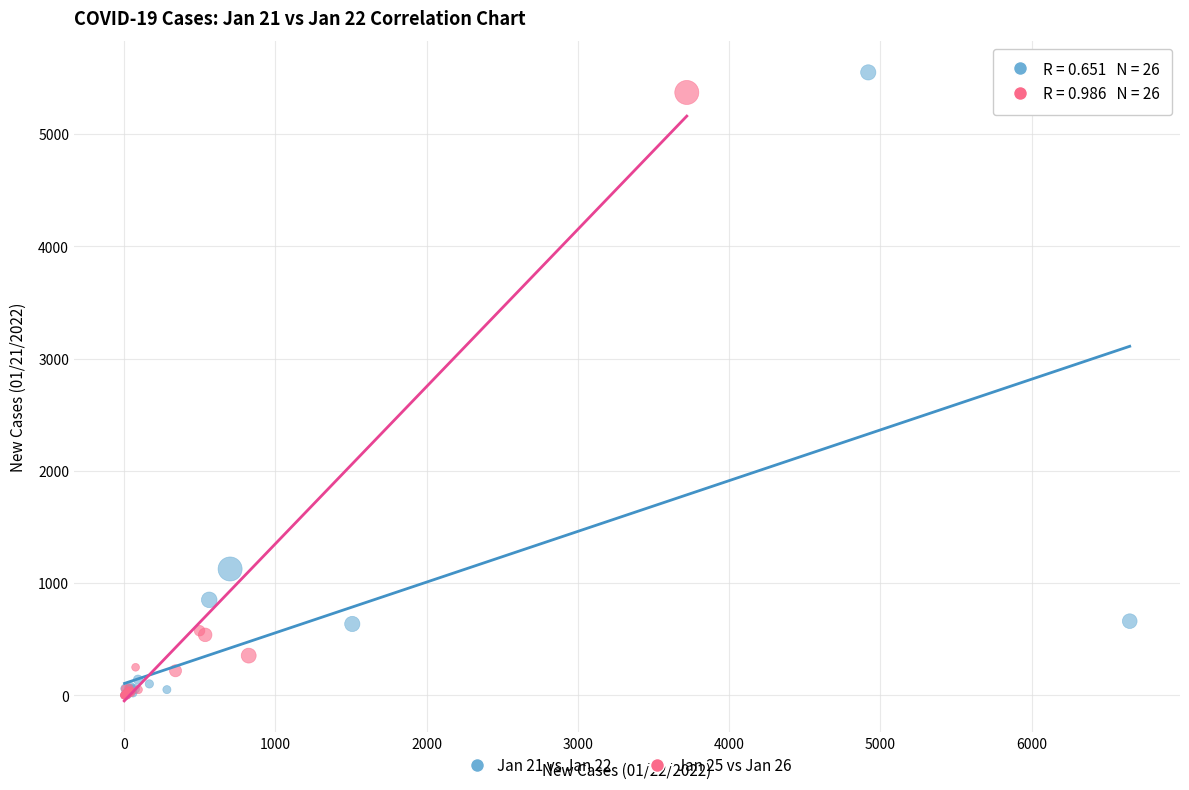

Which series has the widest spread of Y values?

Jan 21 vs Jan 22